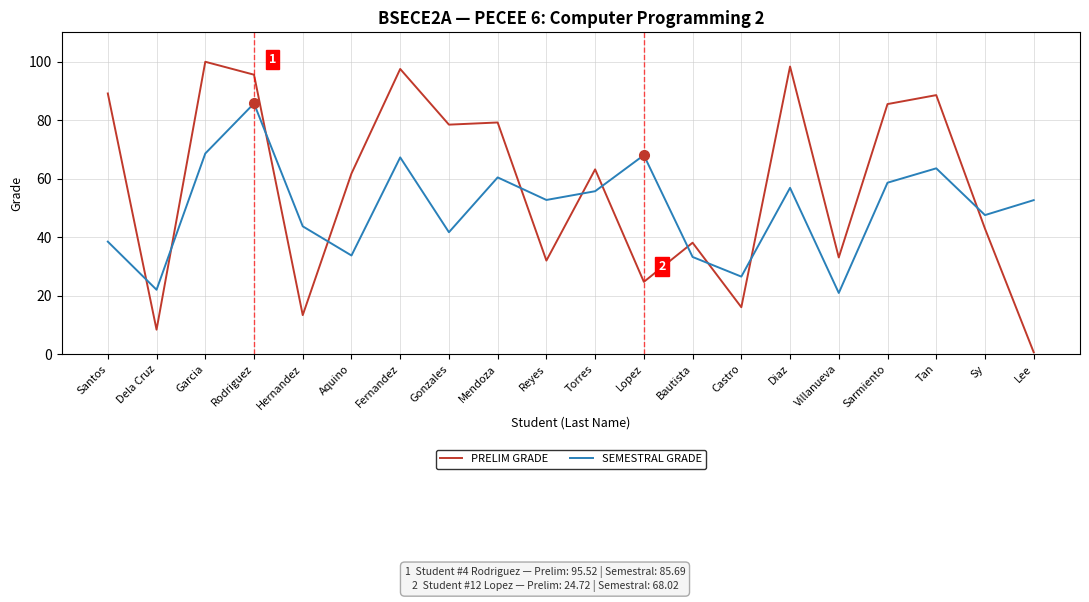

Is it true that SEMESTRAL GRADE equals 52.7 at Reyes?

True